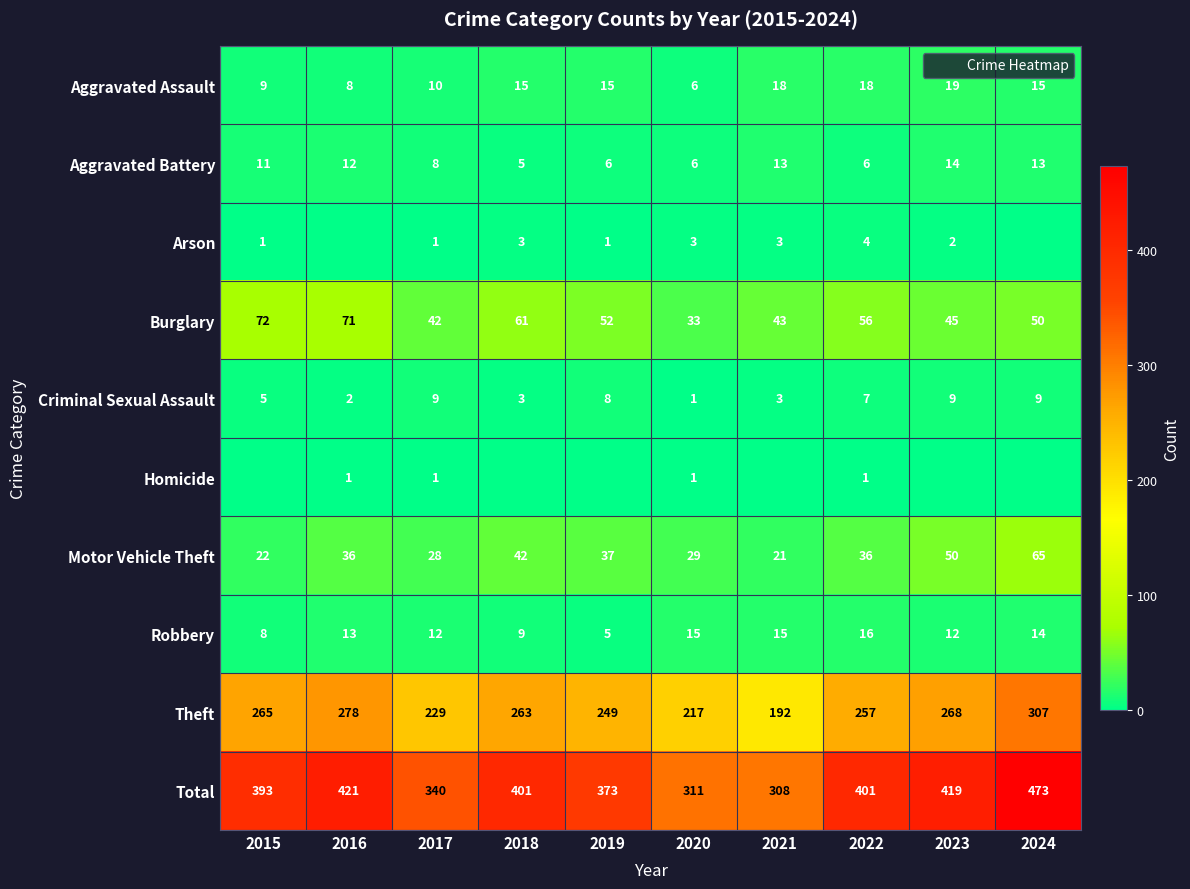

What is the total value across all series at 2016?

842